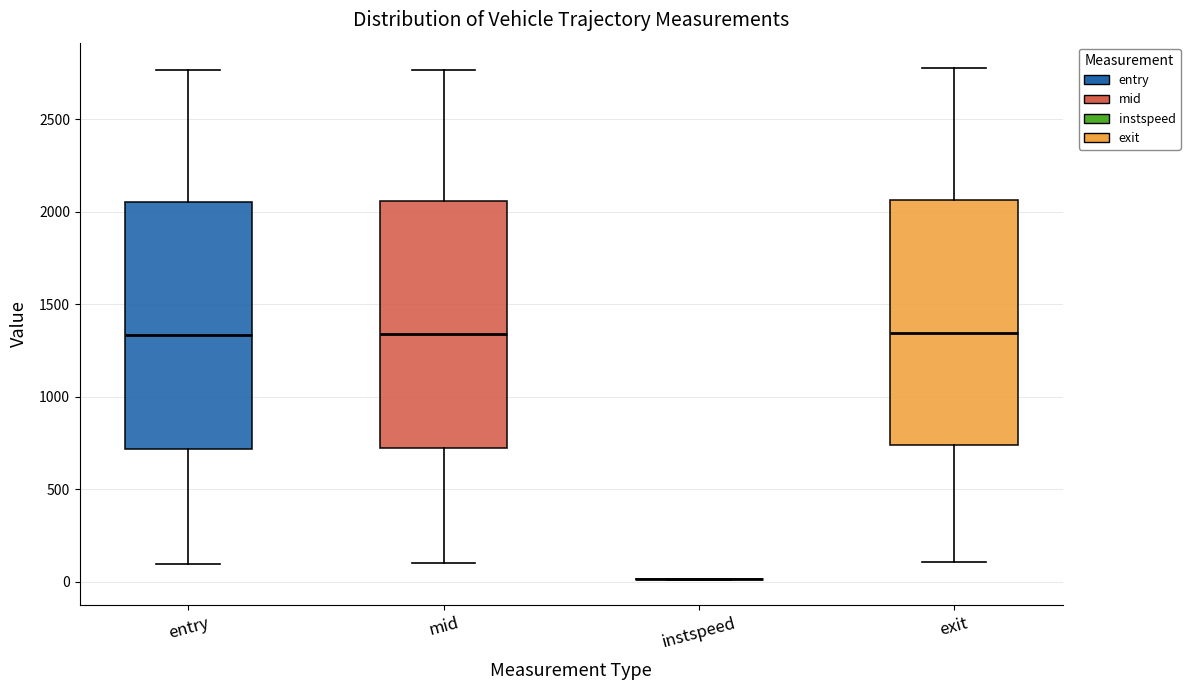

Reading left to right, read every box against the y-axis: the position of its median line, the range the box covers, and the ends of its whiskers. The values are not printed on the chart, so give them approximately, as read against the axis.

entry: median 1350, box 700 to 2050, whiskers 100 to 2750
mid: median 1350, box 700 to 2050, whiskers 100 to 2750
instspeed: box collapsed to a line at 0, whiskers 0 to 0
exit: median 1350, box 750 to 2050, whiskers 100 to 2800